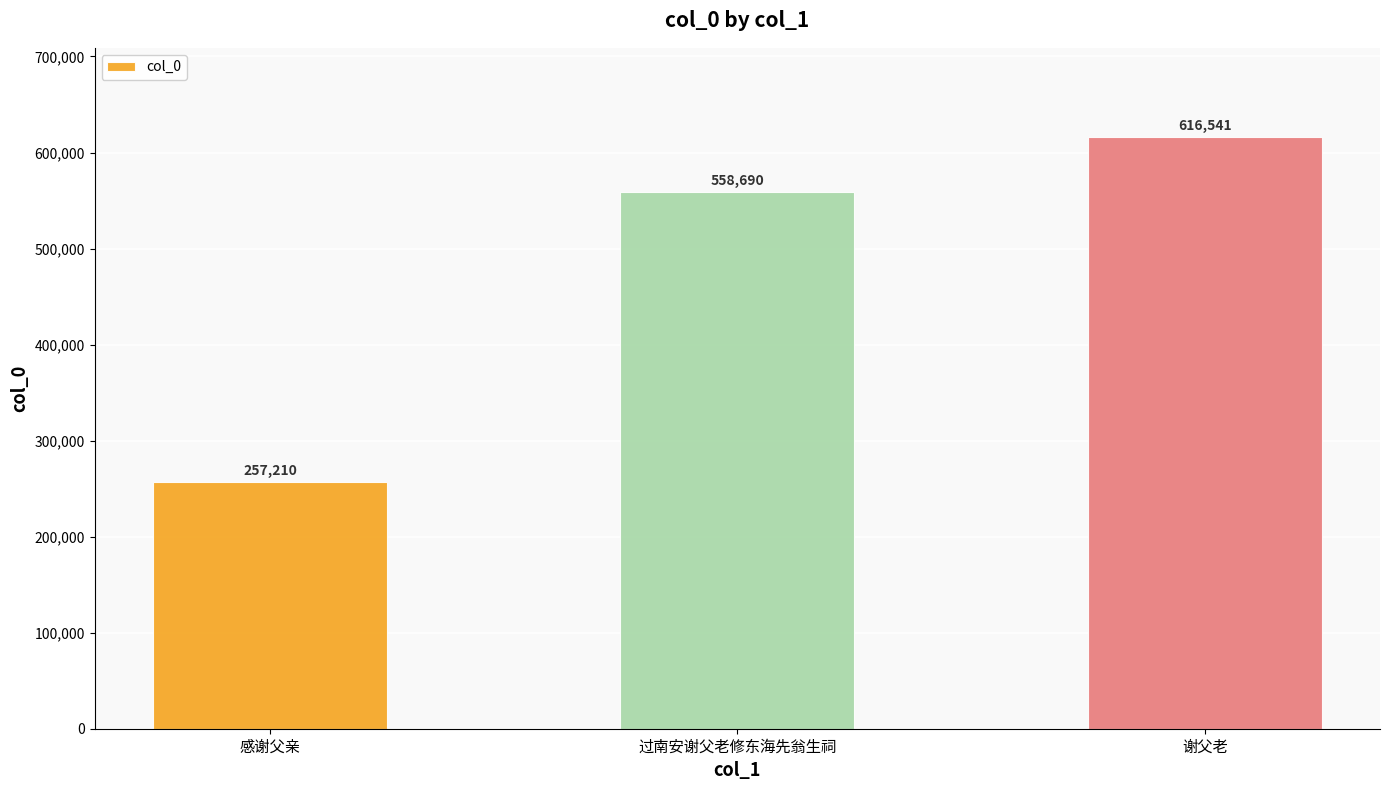

How many distinct data groups are displayed?

1